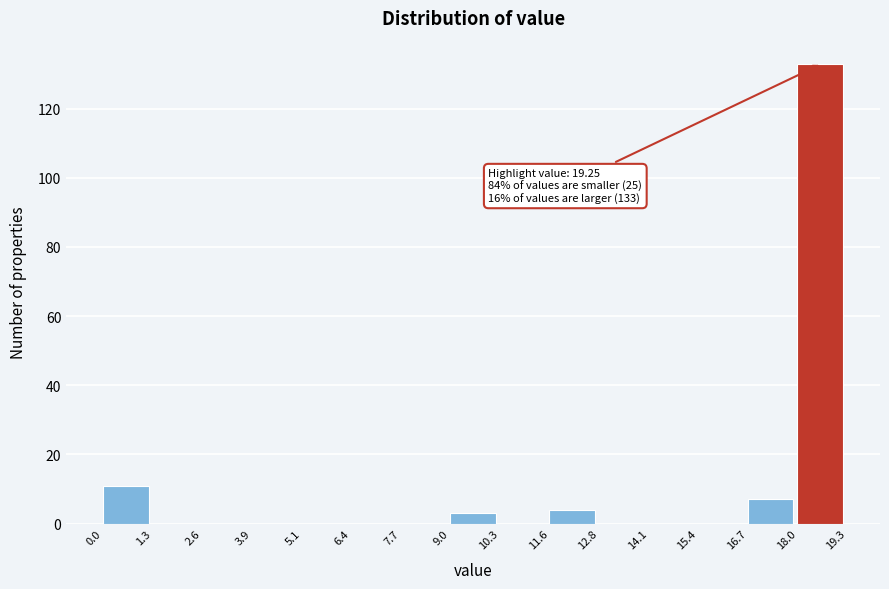

Which range on the x-axis has the tallest bar?

18.0 to 19.3